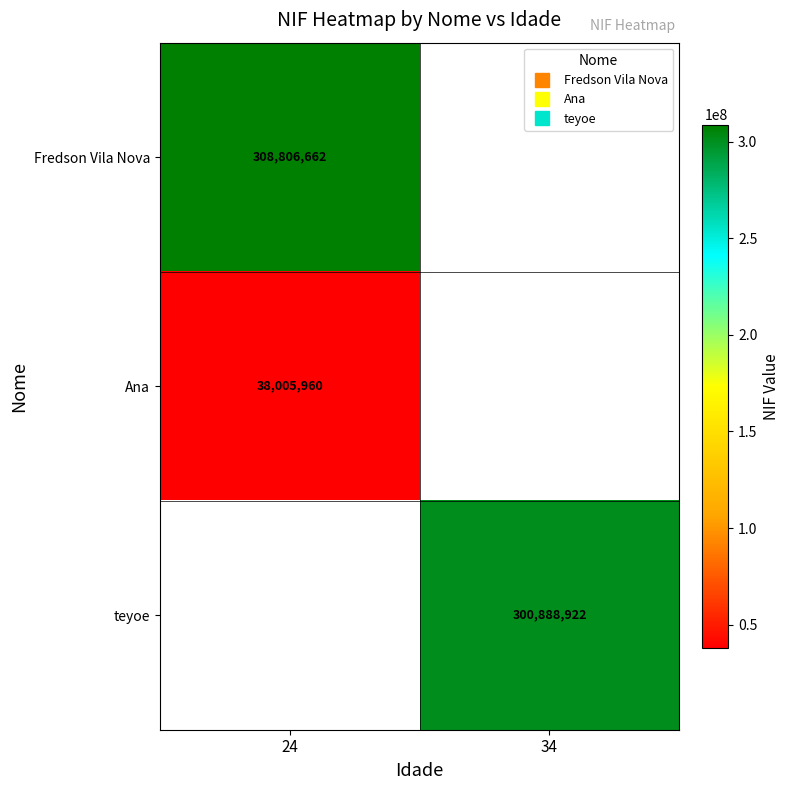

At which label is Ana closest to 38005960?

24